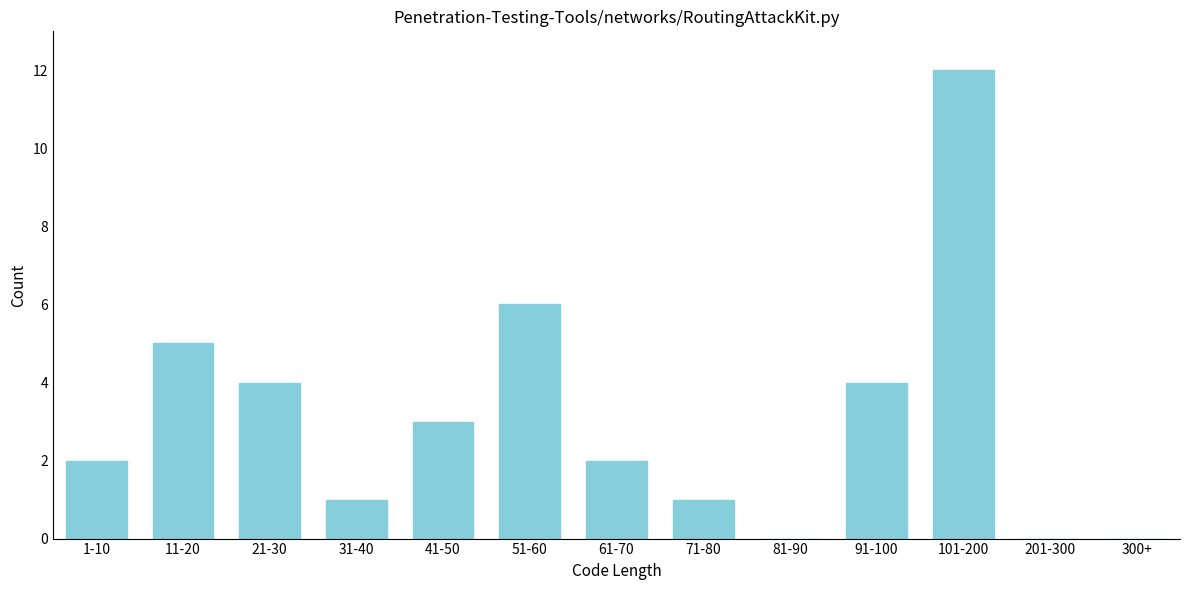

Reading right to left, what are all the values shown in this chart?

300+=0	201-300=0	101-200=12	91-100=4	81-90=0	71-80=1	61-70=2	51-60=6	41-50=3	31-40=1	21-30=4	11-20=5	1-10=2